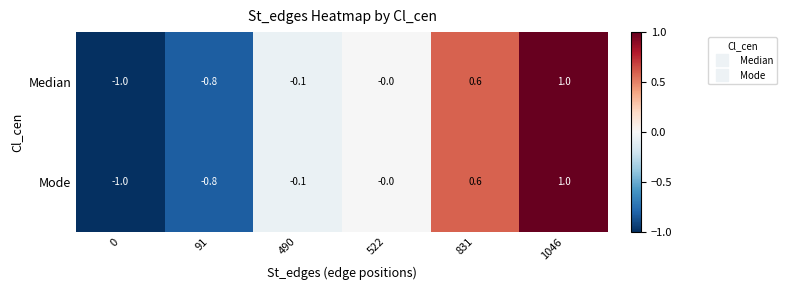

True or false: Median has a value of -1.2 at 91.

False